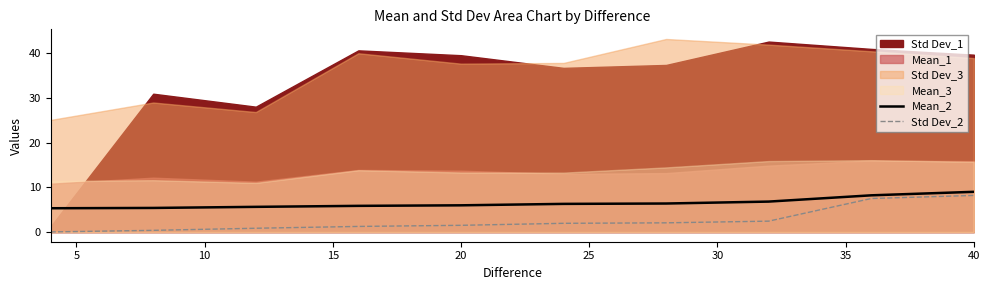

Is it true that Std Dev_2 equals 1.5 at 20?

True